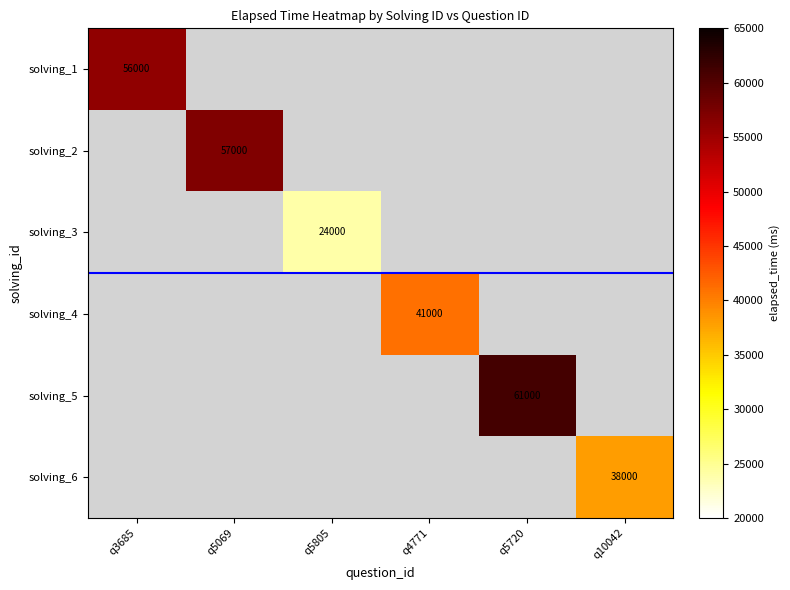

The solving_6 series shows 38000 at q10042. True or false?

True